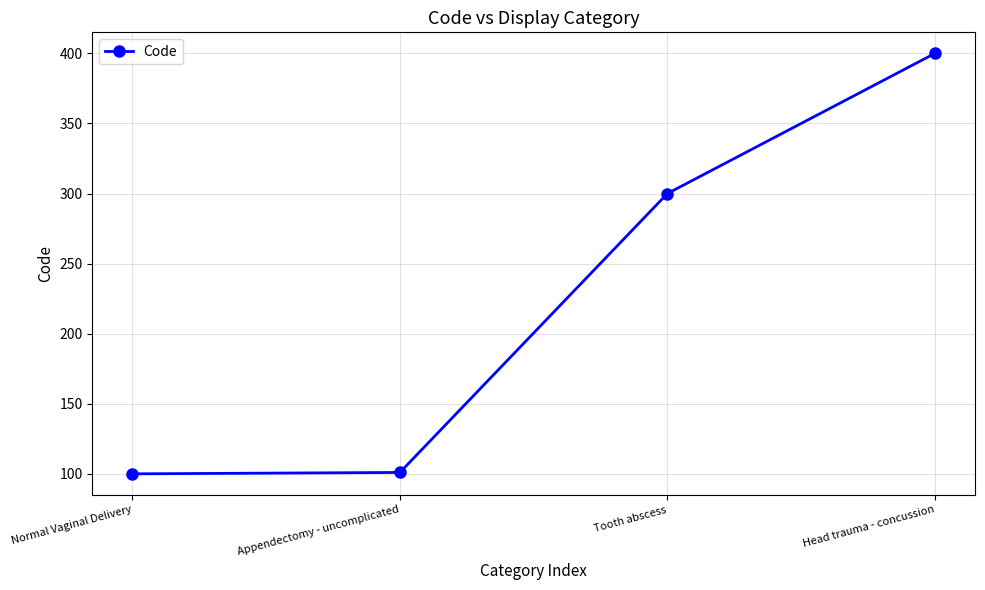

The value at Normal Vaginal Delivery is 100. True or false?

True